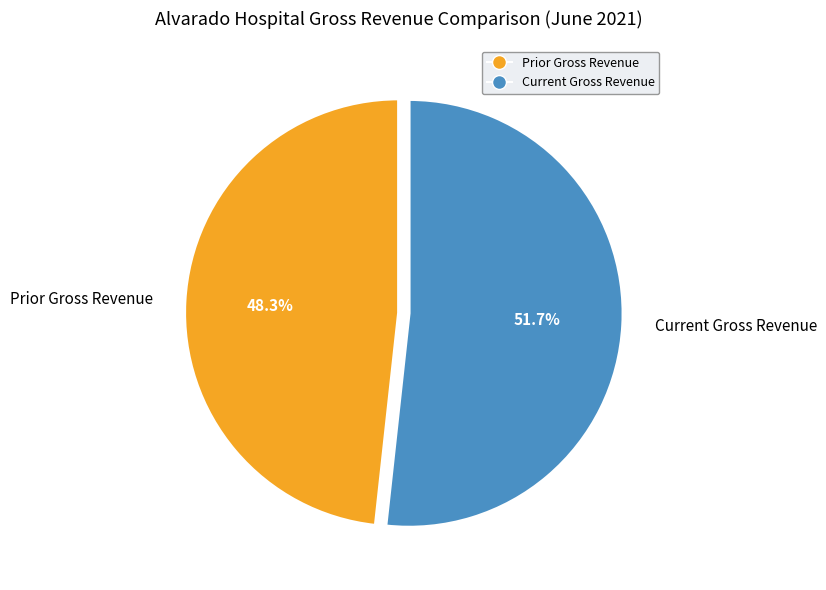

What portion of the pie excludes Prior Gross Revenue?

51.7%